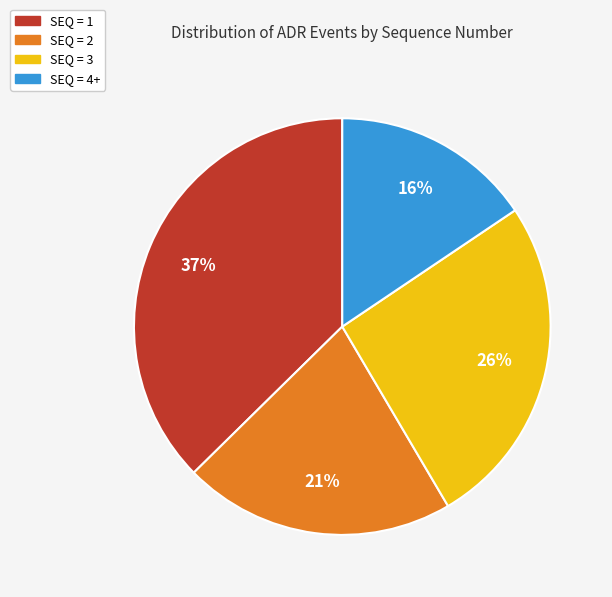

How many slices are in this pie chart?

4